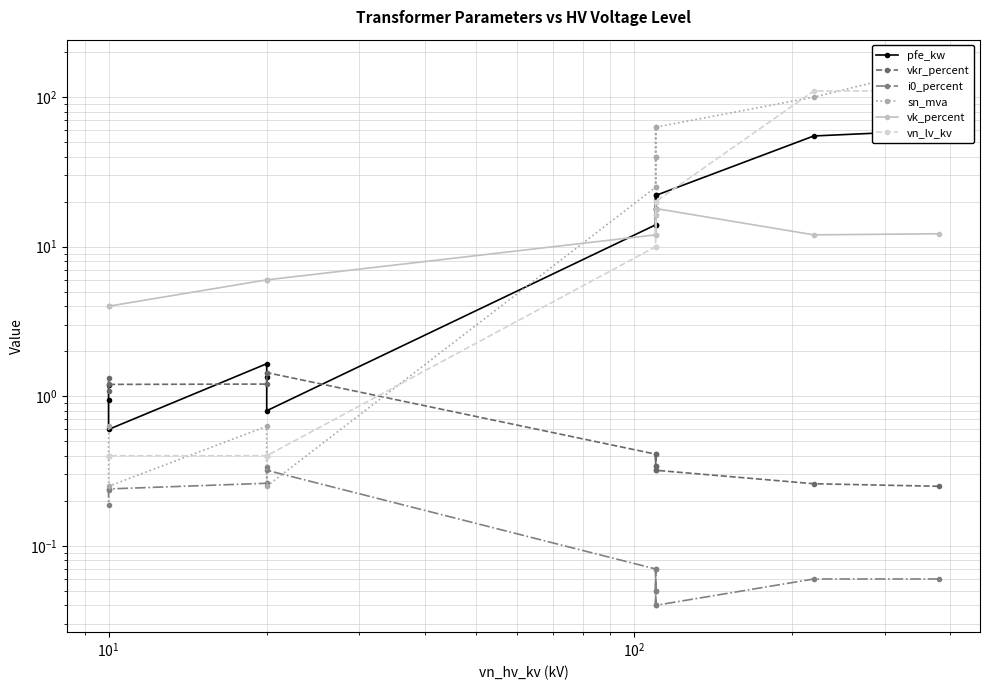

What is the average value of the vn_lv_kv series?

22.3